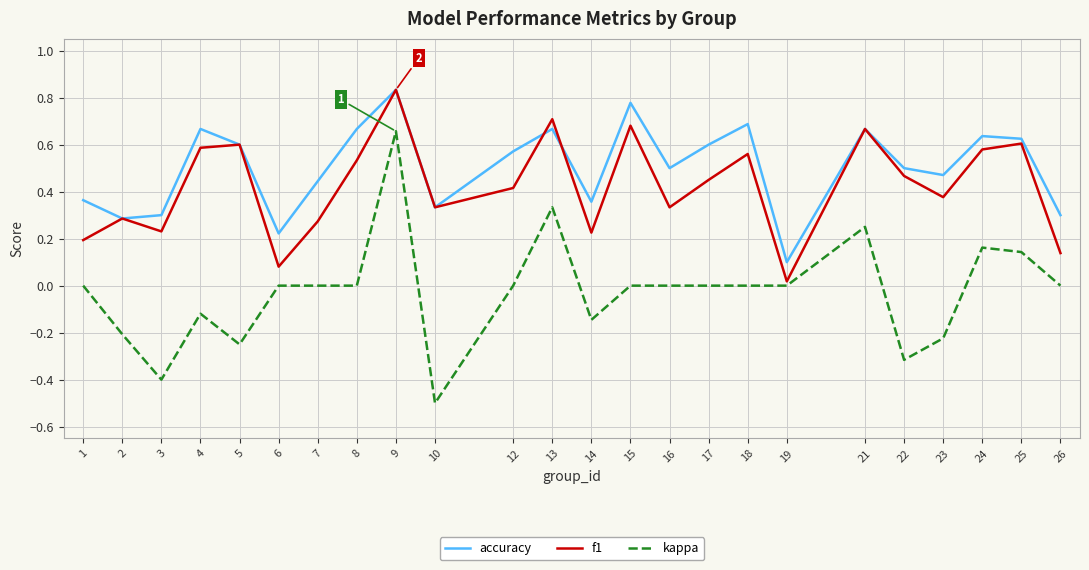

Which series has the largest total across all categories?

accuracy